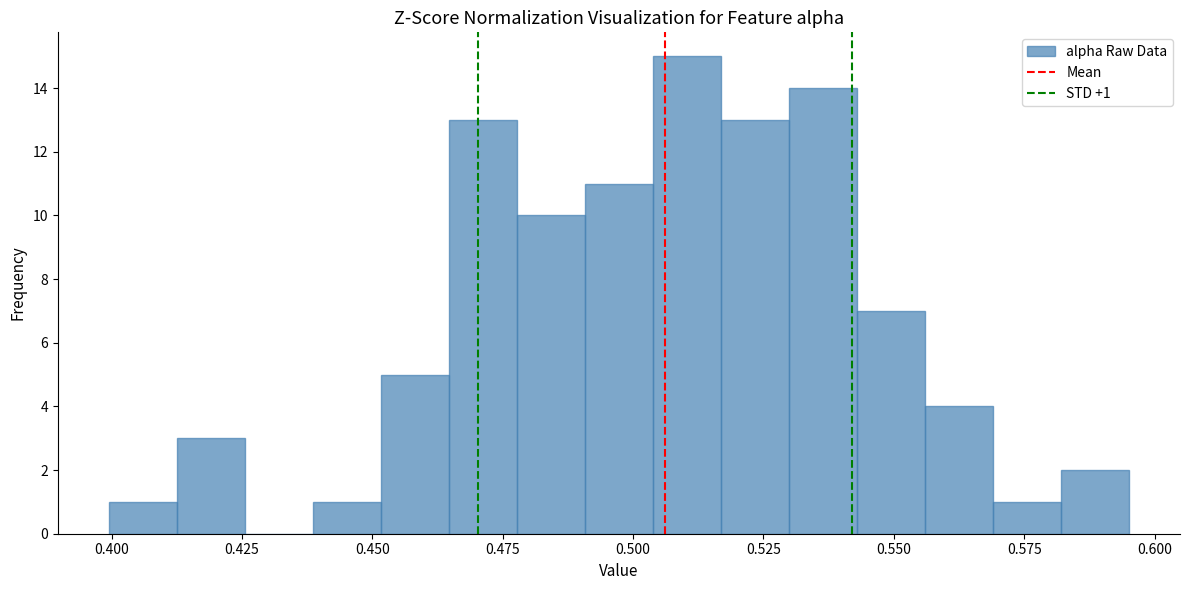

Read against the x-axis, roughly where is the centre of the tallest bar?

0.510